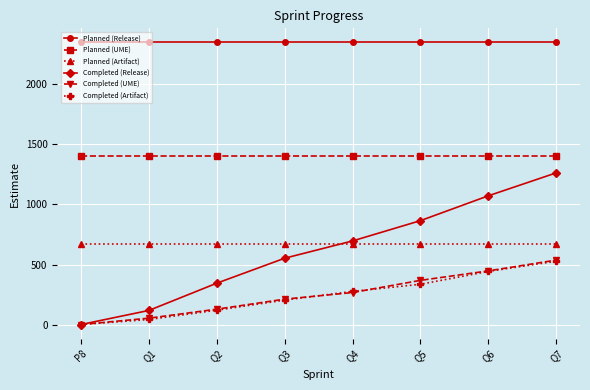

At which label does Completed (Release) first exceed 696?

Q4